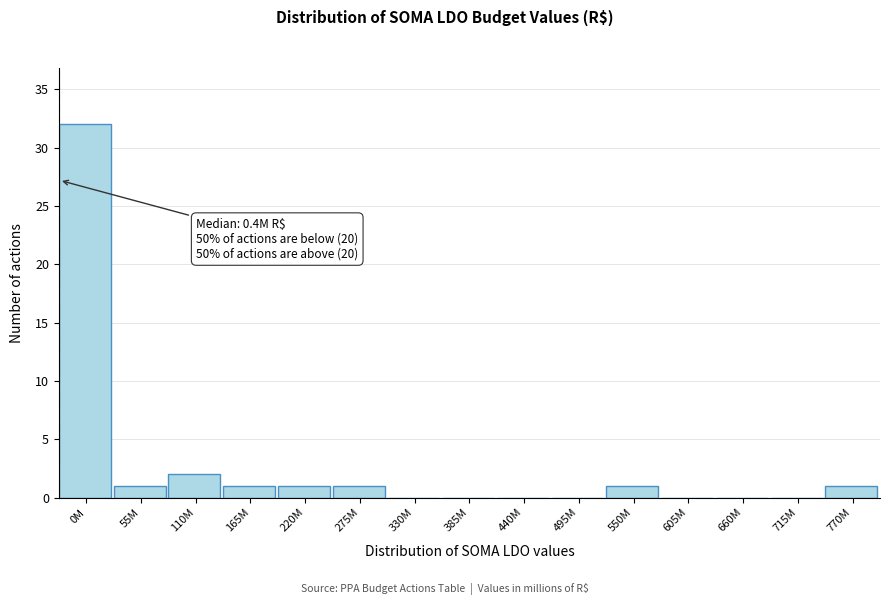

Reading right to left, list all the values displayed in this chart.

770M=1	715M=0	660M=0	605M=0	550M=1	495M=0	440M=0	385M=0	330M=0	275M=1	220M=1	165M=1	110M=2	55M=1	0M=32